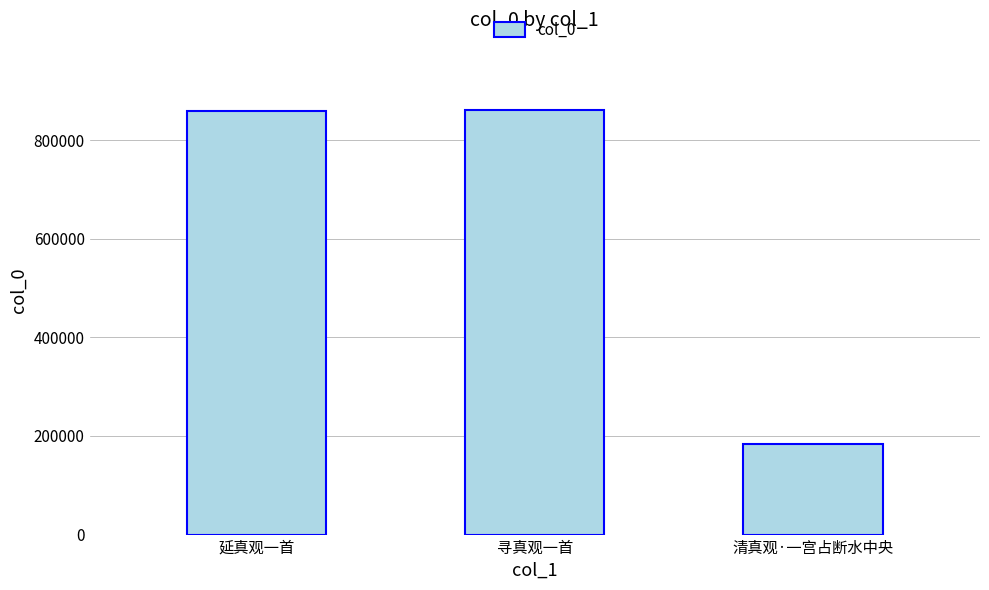

What position from the left is 延真观一首?

1